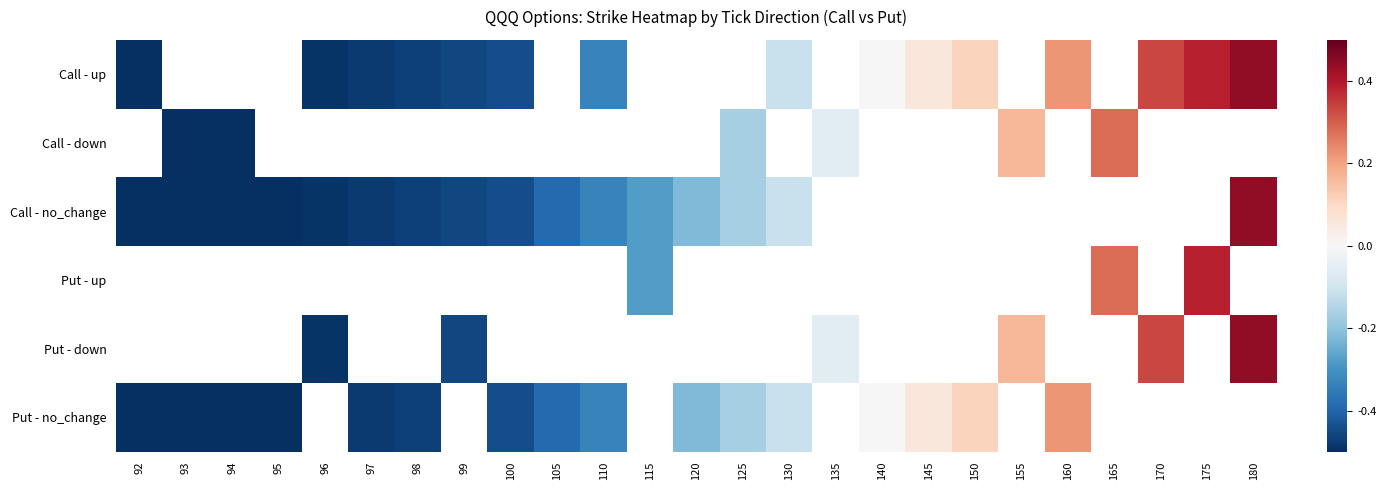

Is it true that Call - up equals -0.5 at 92?

True